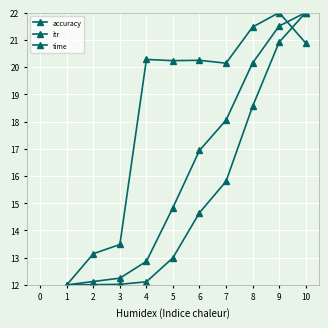

The itr series shows 5.9 at 5. True or false?

False